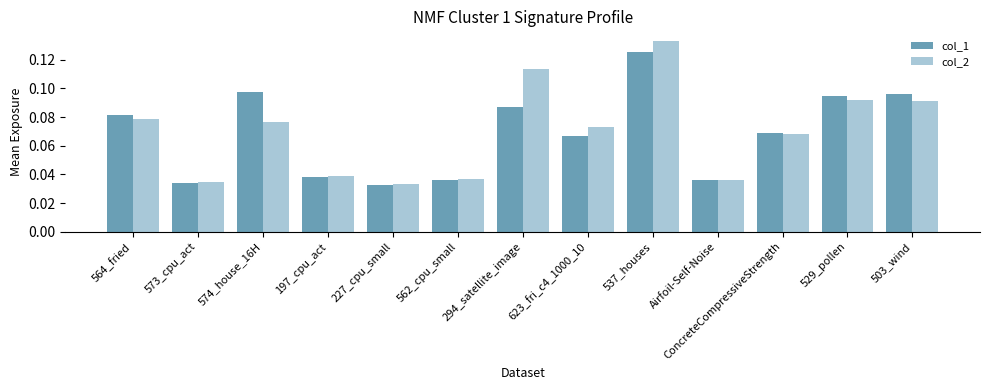

Which series has the widest spread of values?

col_2